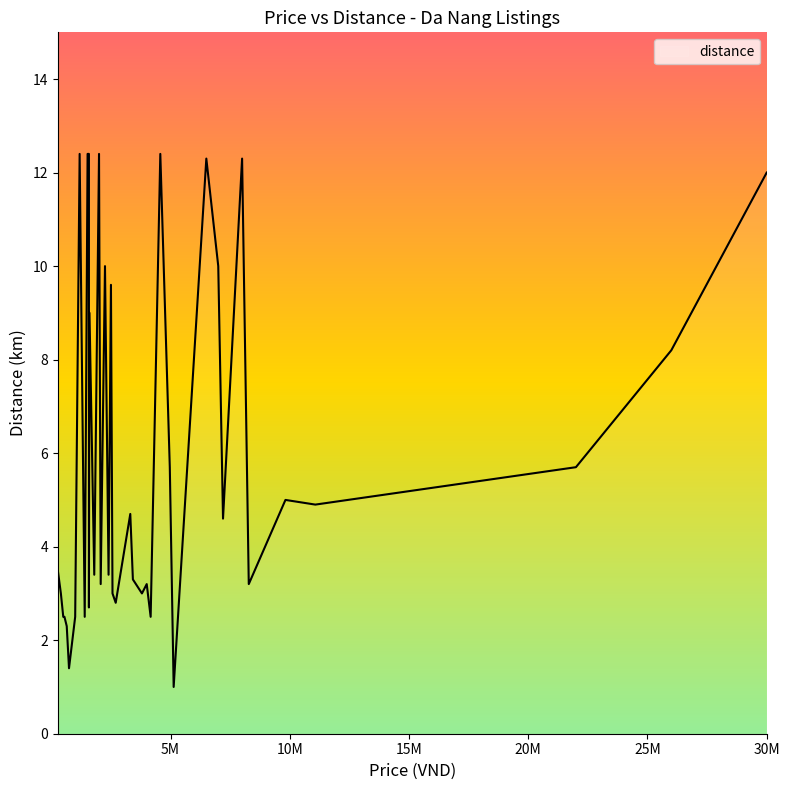

What is the average value?

5.9